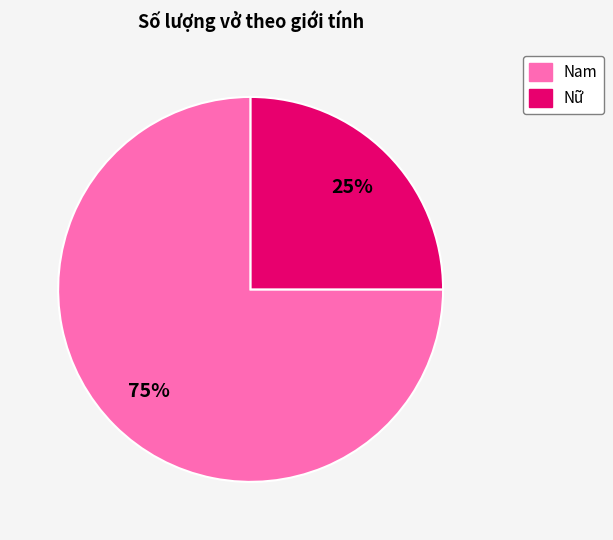

Rank the categories by value from highest to lowest.

Nam, Nữ